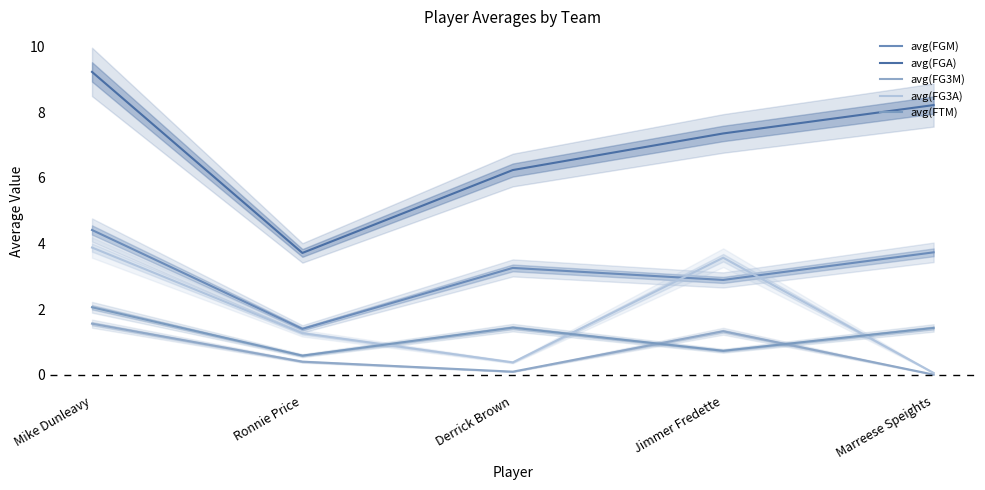

List the series in order of their peak value, lowest first.

avg(FG3M), avg(FTM), avg(FG3A), avg(FGM), avg(FGA)